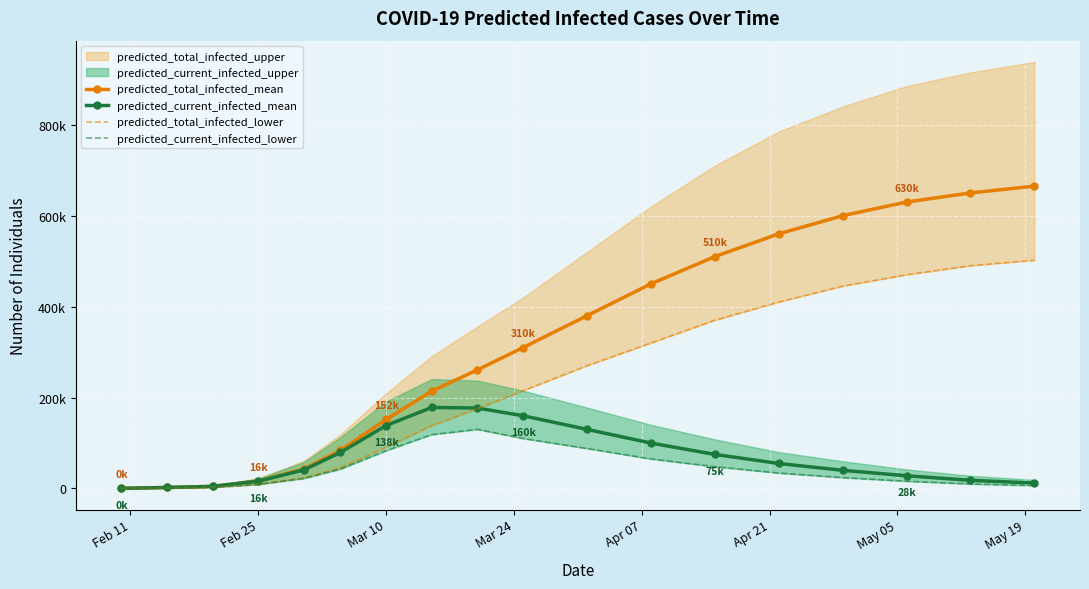

Which category has the lowest value in the predicted_current_infected_mean series?

Feb 11